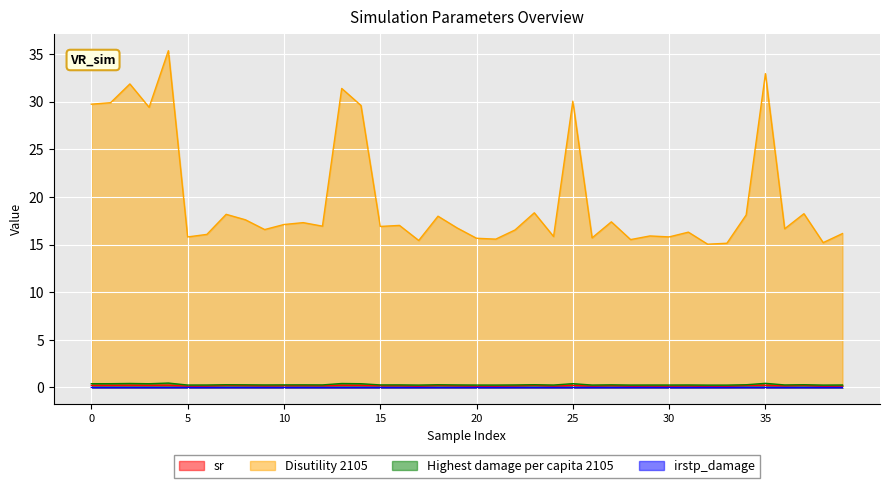

Is it true that Highest damage per capita 2105 equals 0.3 at 28?

True